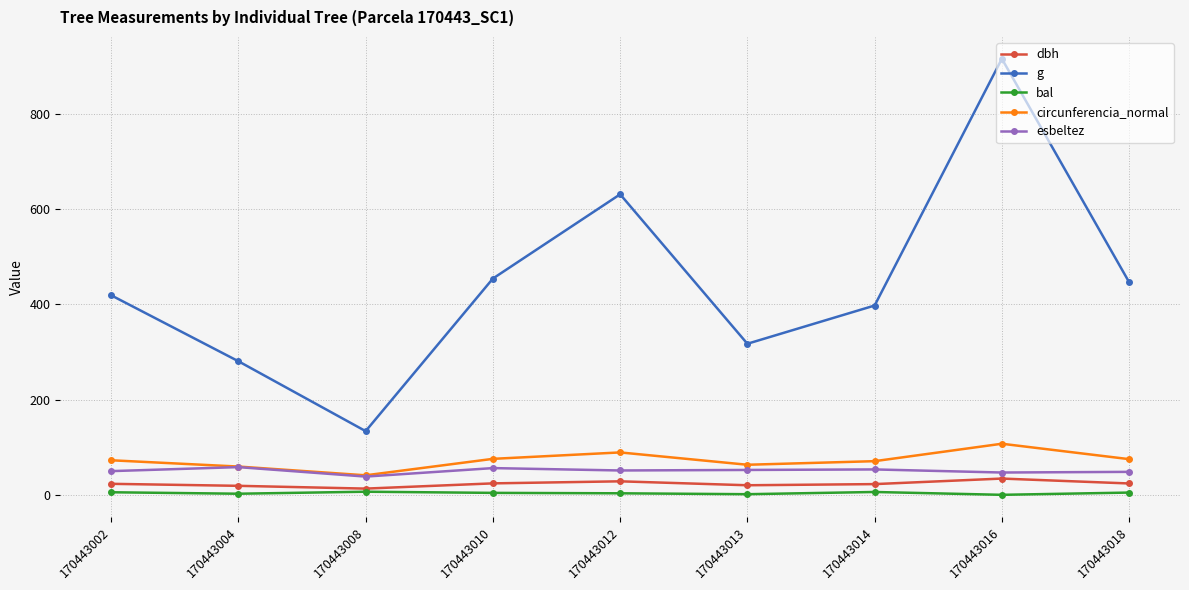

The g series shows 631.2 at 170443012. True or false?

True